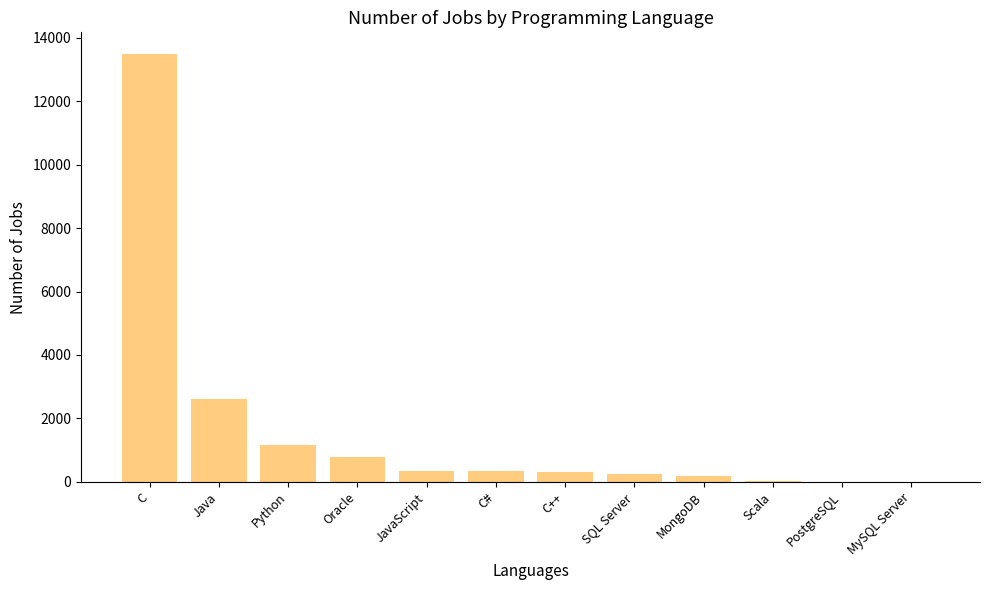

Count the number of categories in the chart.

12